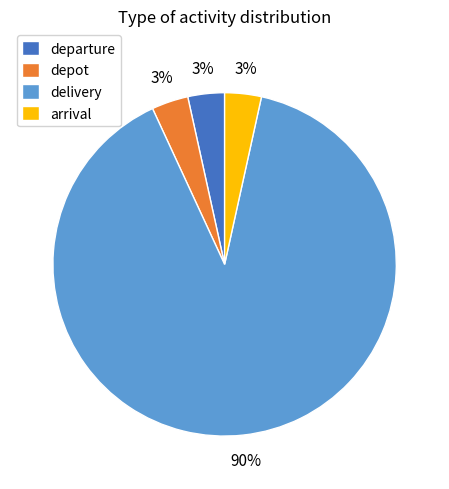

Which slice is the largest?

delivery